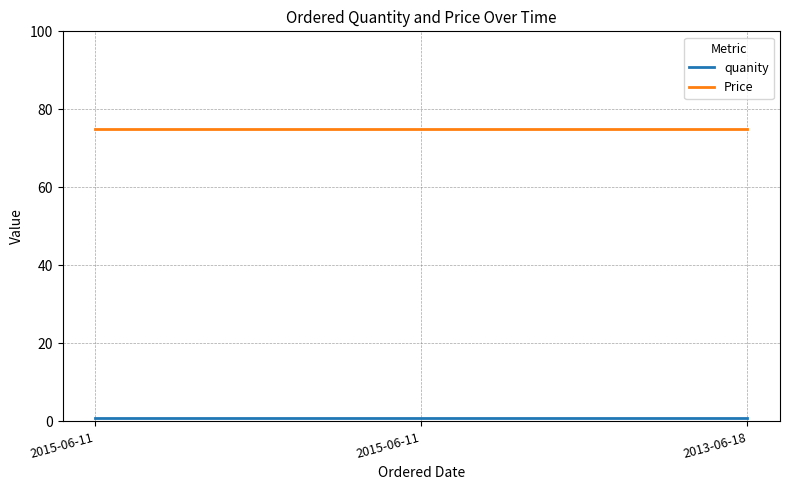

Reading left to right, extract all data points from this chart.

quanity: 2015-06-11=1	2015-06-11=1	2013-06-18=1
Price: 2015-06-11=75	2015-06-11=75	2013-06-18=75